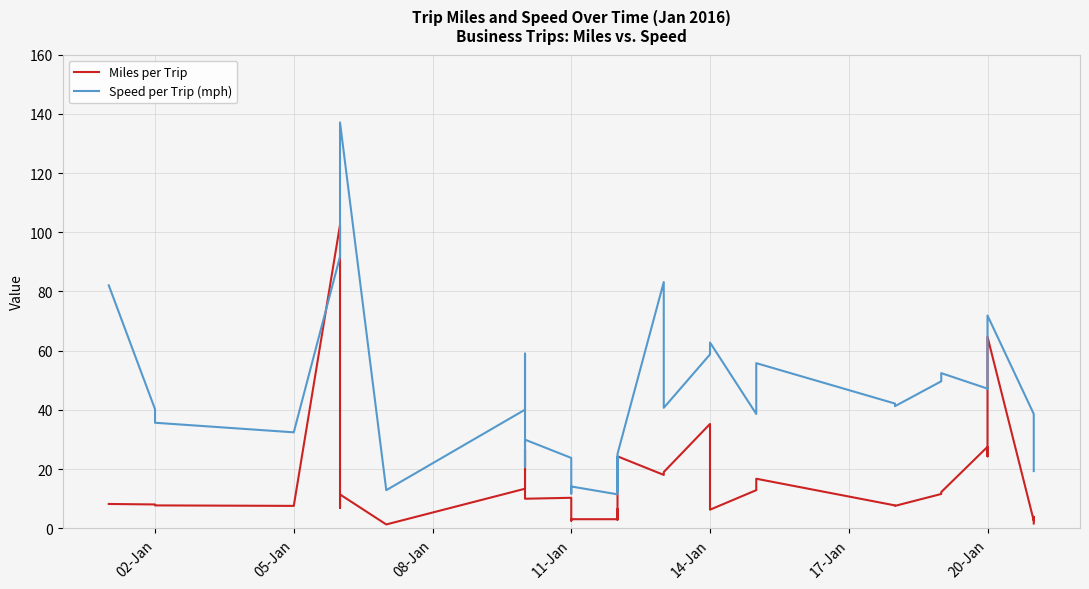

What is the sum of all Speed per Trip (mph) values?

1714.8